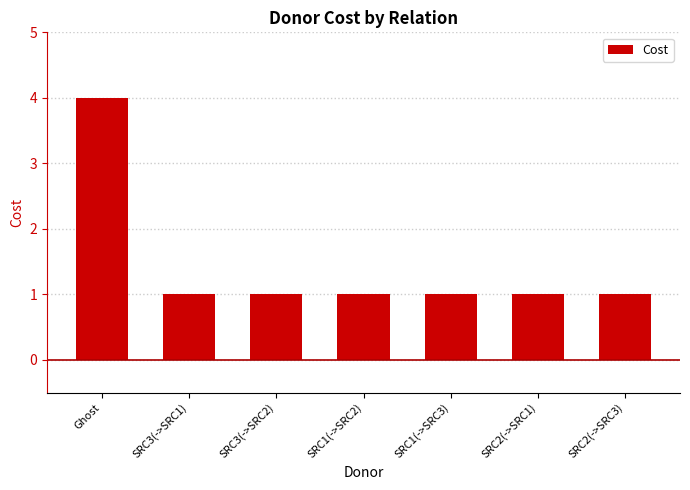

What is the sum of all values?

10